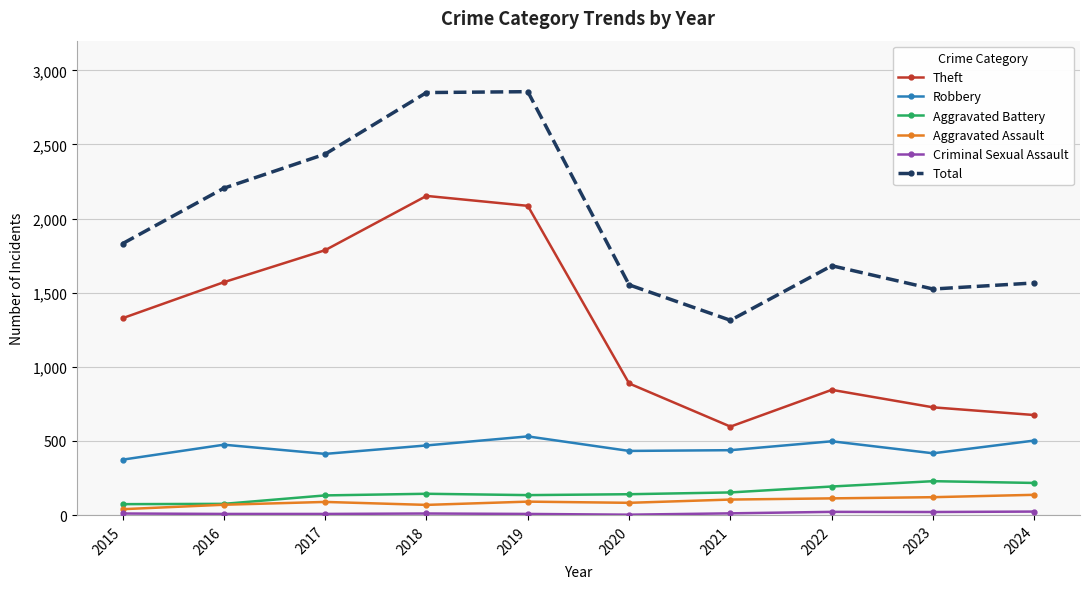

What is the spread (max minus min) of values at 2023?

1504